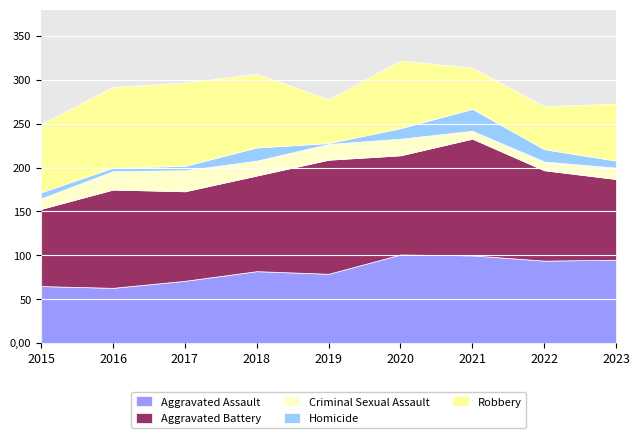

What is the minimum value for Aggravated Battery?

88